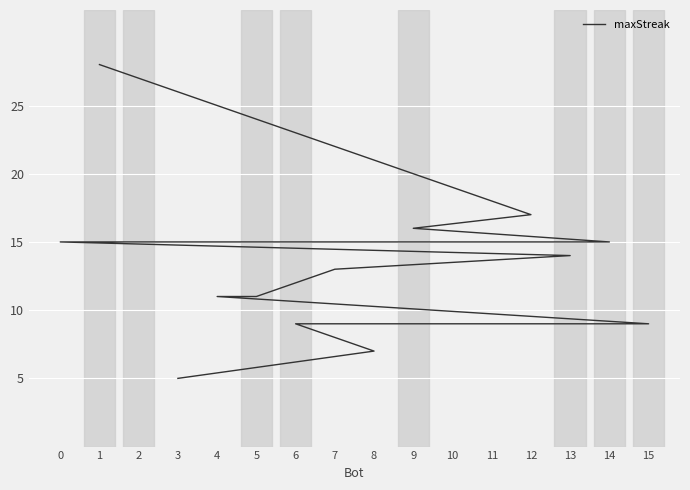

Where does the data first go above 14?

1